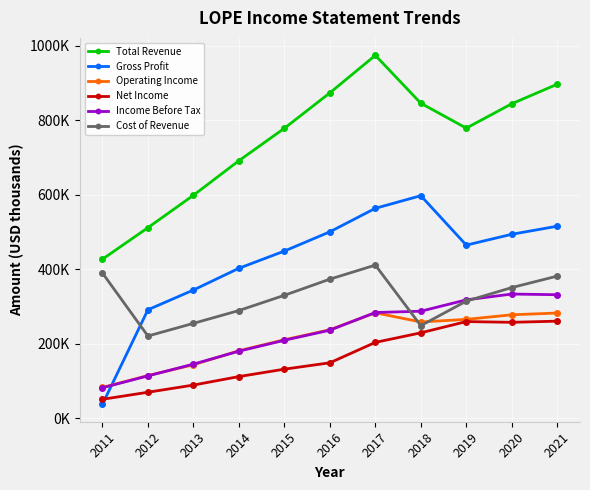

What is the difference between the second highest and second lowest values in the Gross Profit series?

272400